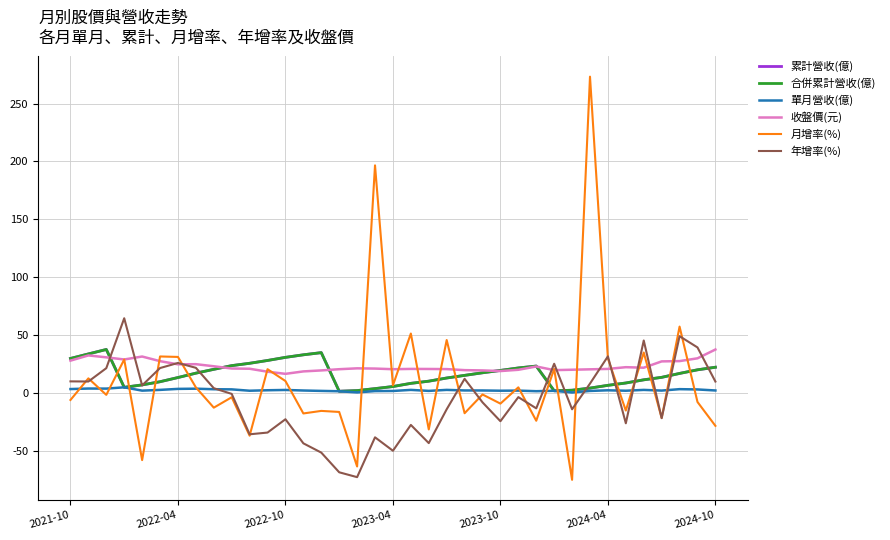

Does the chart display data point markers on the line(s)?

No